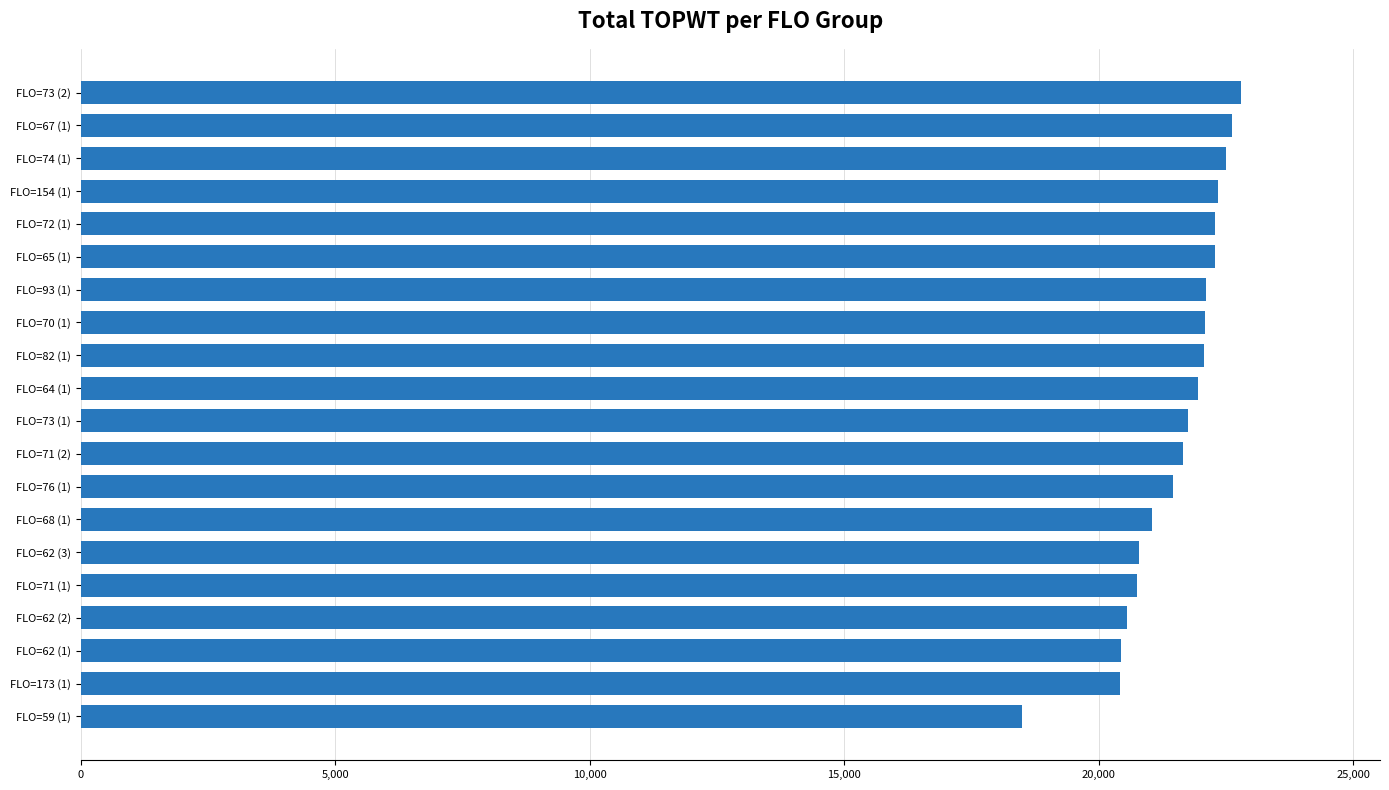

What is the value of the 16th bar from the top?

20745